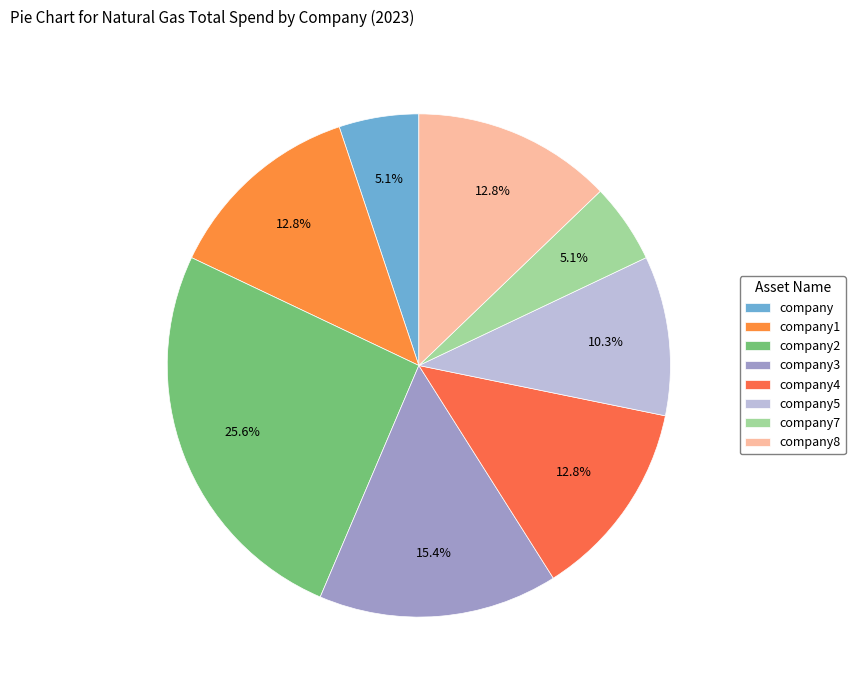

How many slices are in this pie chart?

8